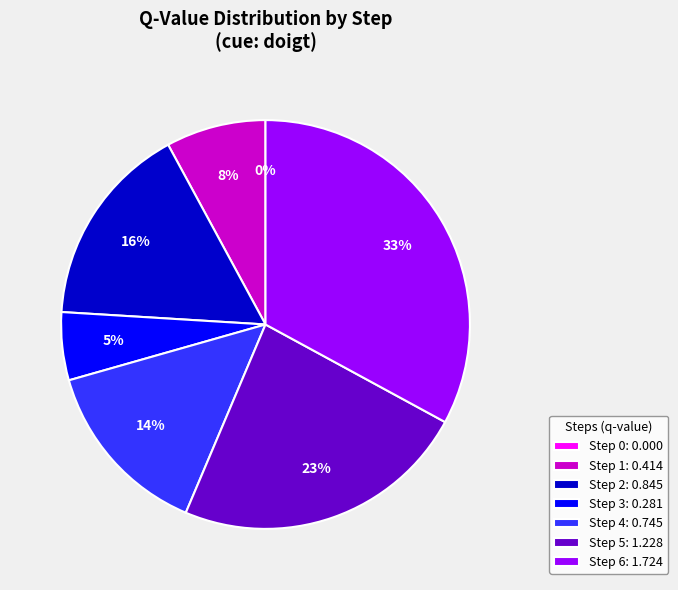

To the nearest percent, what is the average slice percentage?

14%